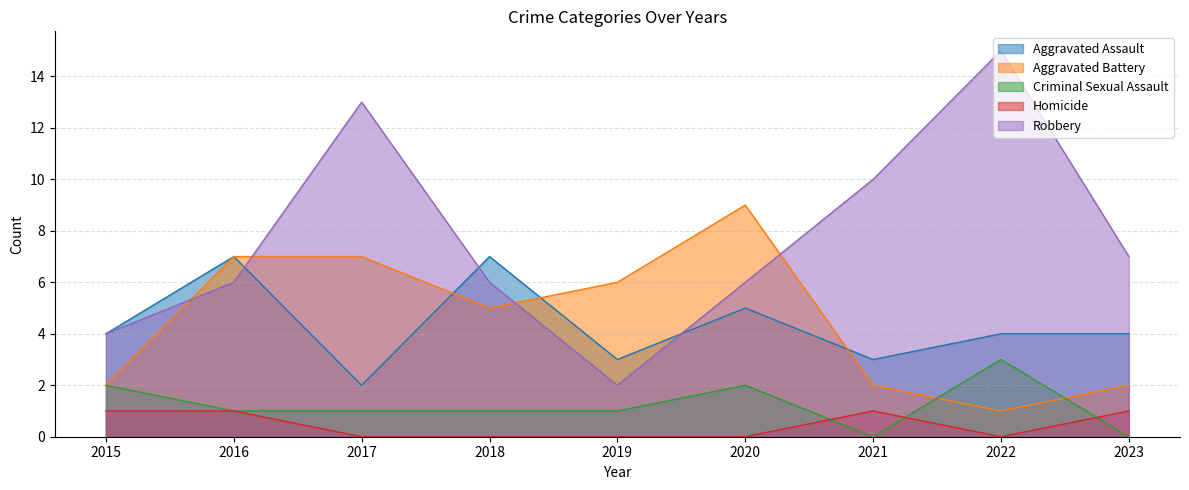

What is the value of the Homicide point at the 1st from the left?

1